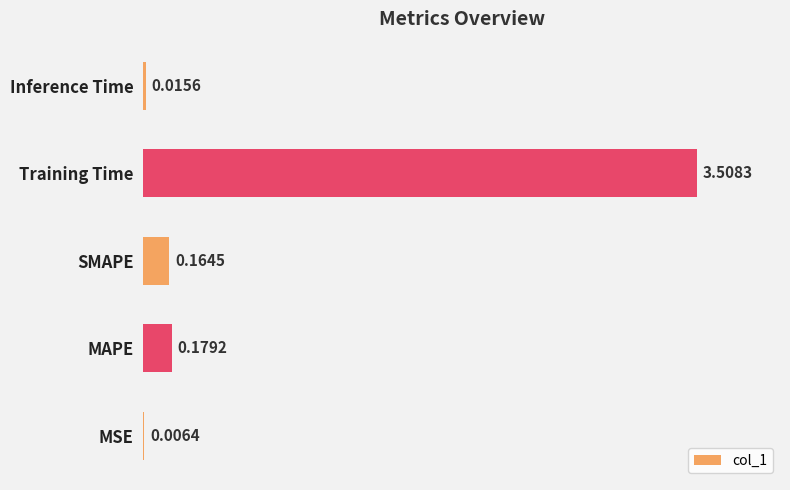

Between Inference Time and MAPE, which is larger?

MAPE